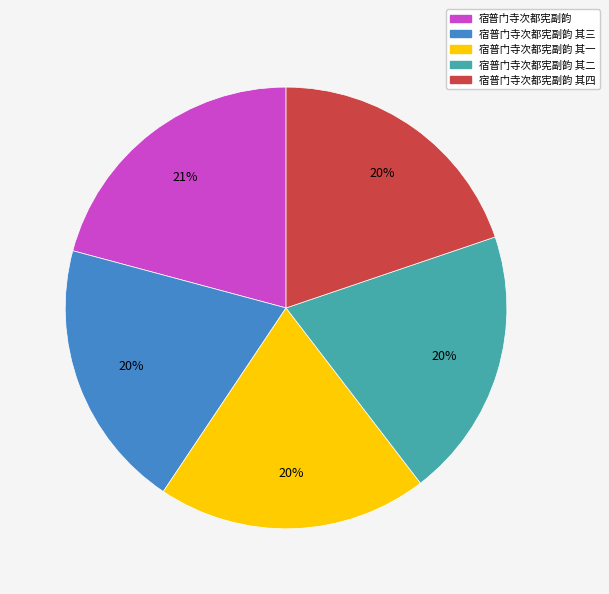

How many segments does this pie chart have?

5